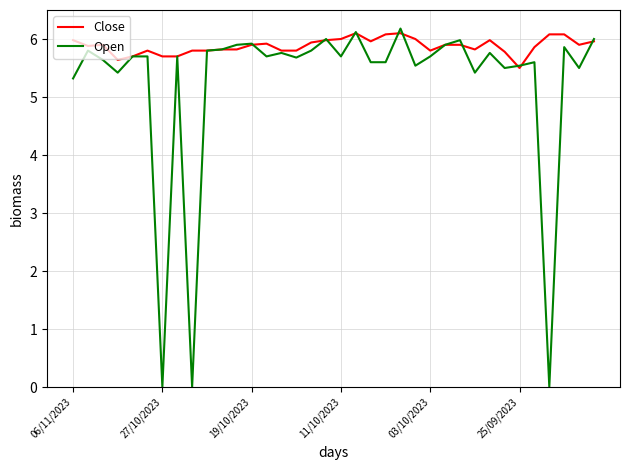

List the series in order of their overall mean, highest first.

Close, Open